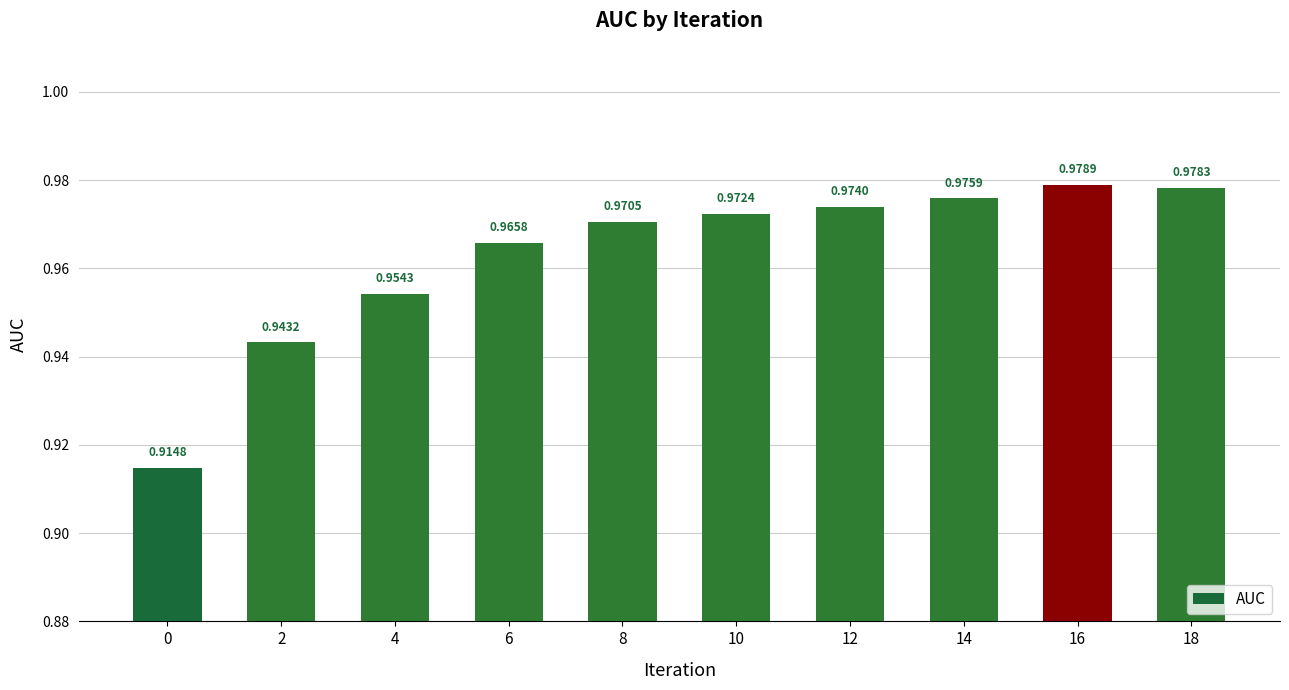

Rank the categories by value from lowest to highest.

0, 2, 4, 6, 8, 10, 12, 14, 18, 16